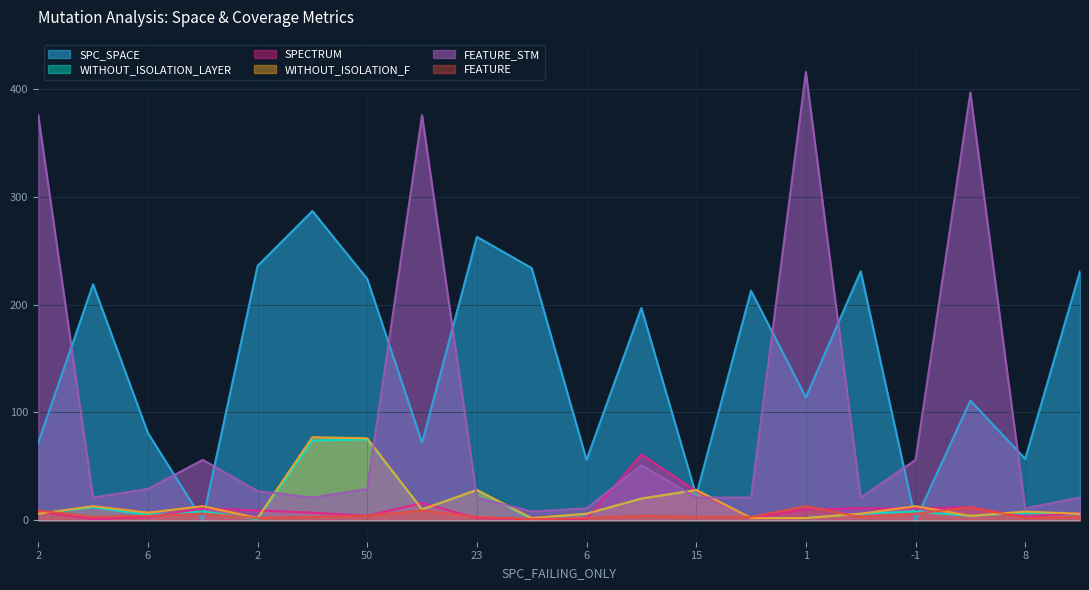

At how many categories does at least one series exceed 166?

14